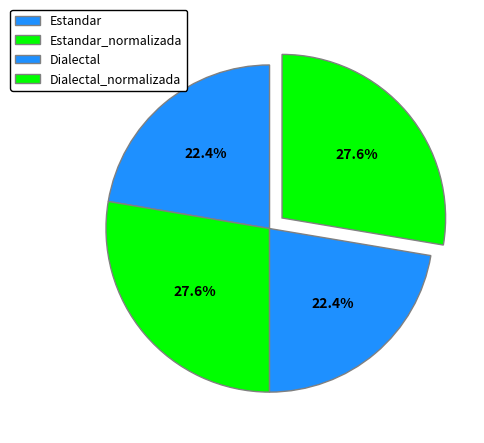

Is it true that Estandar_normalizada is 28% of the pie?

True